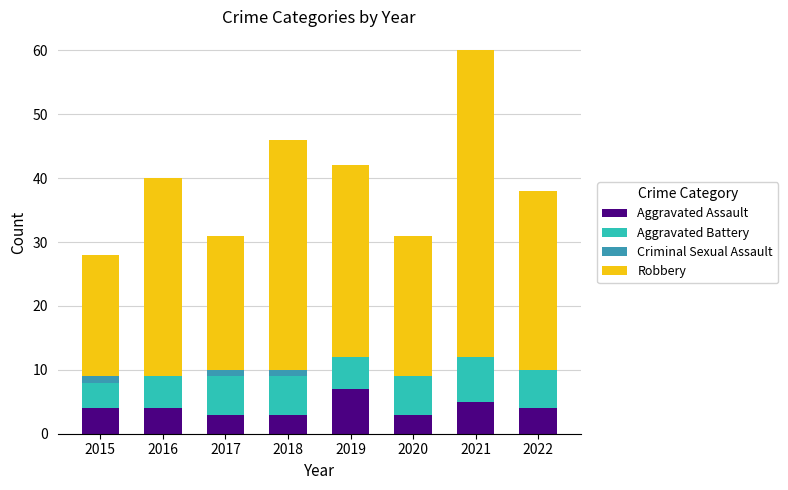

What is the total value across all series at 2021?

60